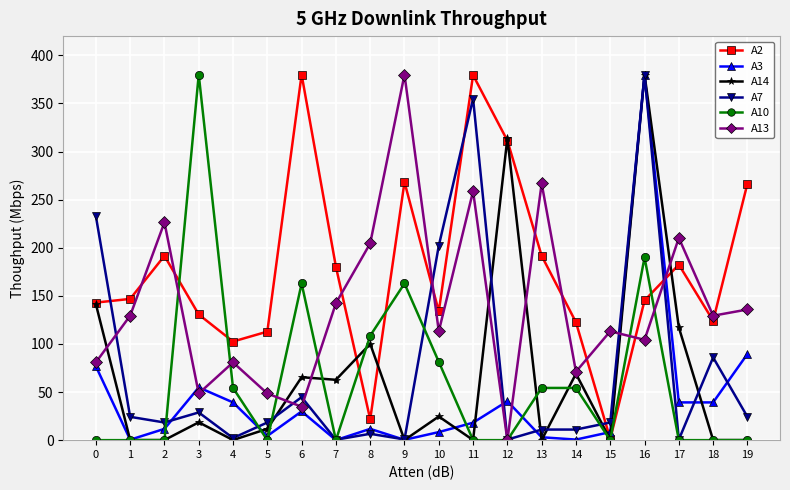

What is the spread (max minus min) of values at 0?

233.0